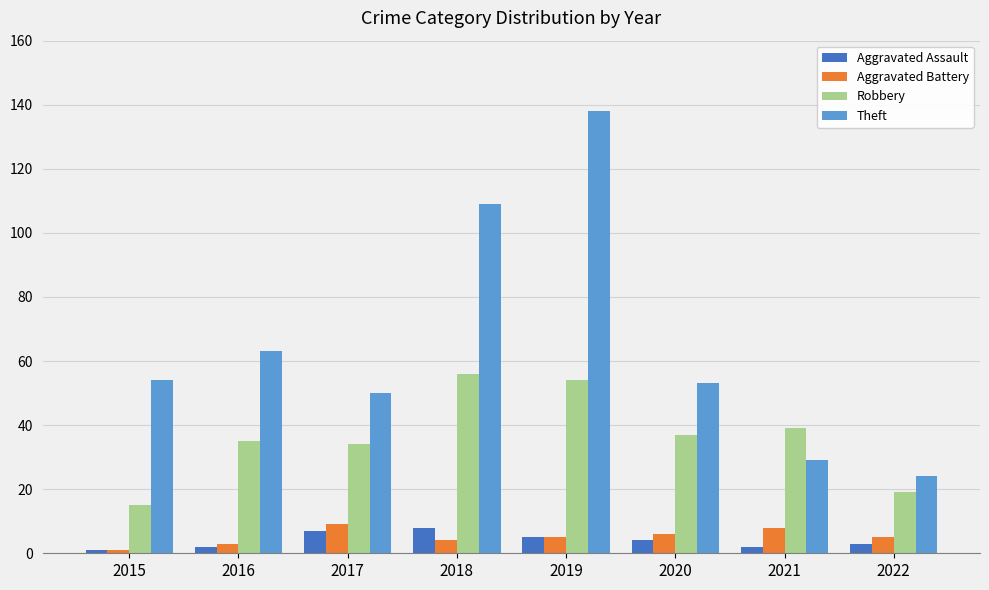

What is the difference between the Robbery values at 2019 and 2016?

19